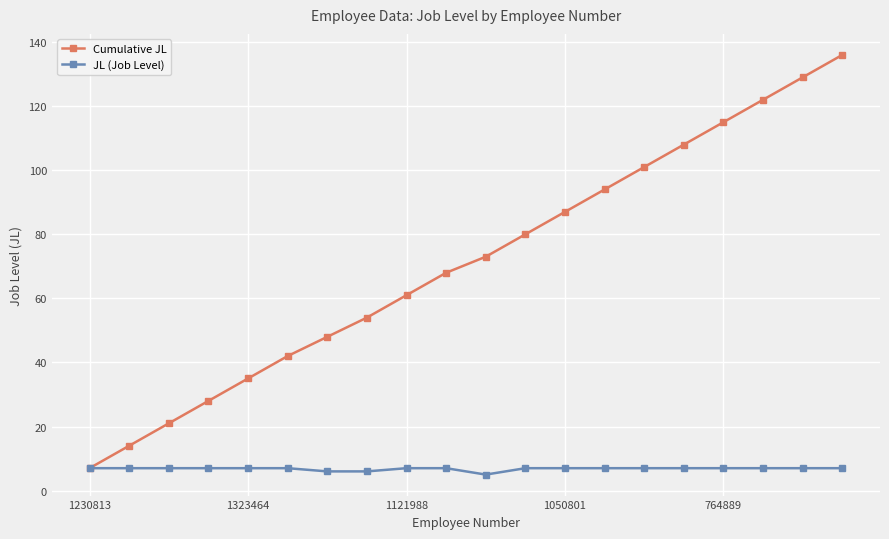

Which series has the widest spread of values?

Cumulative JL